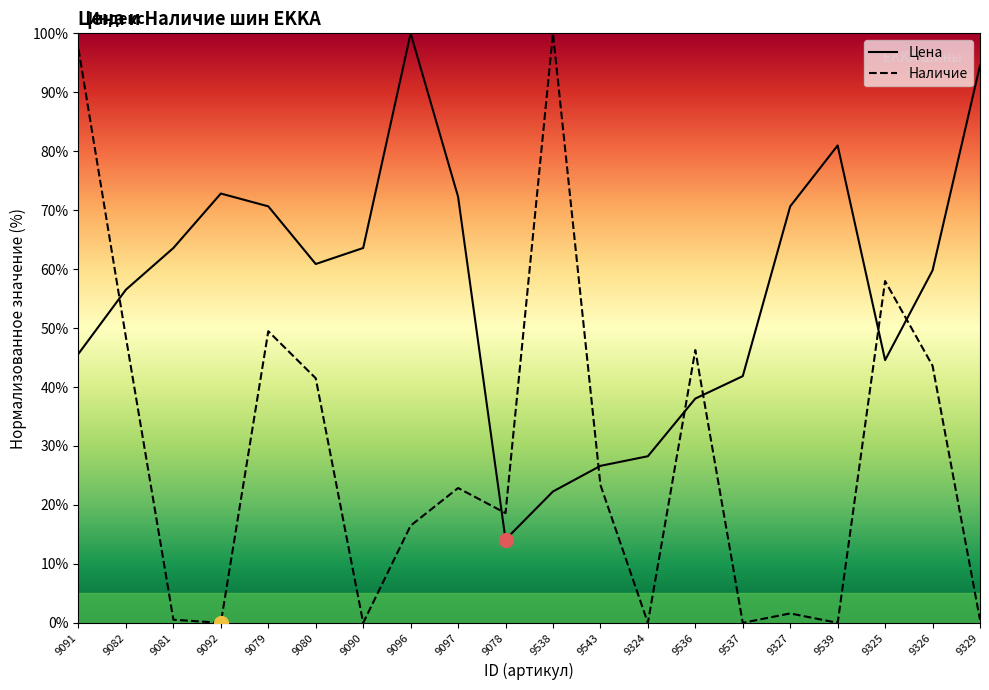

Reading left to right, what are all the values shown in this chart?

Цена: 9091=45.7	9082=56.5	9081=63.6	9092=72.8	9079=70.7	9080=60.9	9090=63.6	9096=100.0	9097=72.3	9078=14.1	9538=22.3	9543=26.6	9324=28.3	9536=38.0	9537=41.8	9327=70.7	9539=81.0	9325=44.6	9326=59.8	9329=94.6
Наличие: 9091=97.3	9082=48.4	9081=0.5	9092=0.0	9079=49.5	9080=41.5	9090=0.0	9096=16.5	9097=22.9	9078=18.6	9538=100.0	9543=23.4	9324=0.0	9536=46.3	9537=0.0	9327=1.6	9539=0.0	9325=58.0	9326=43.6	9329=0.5